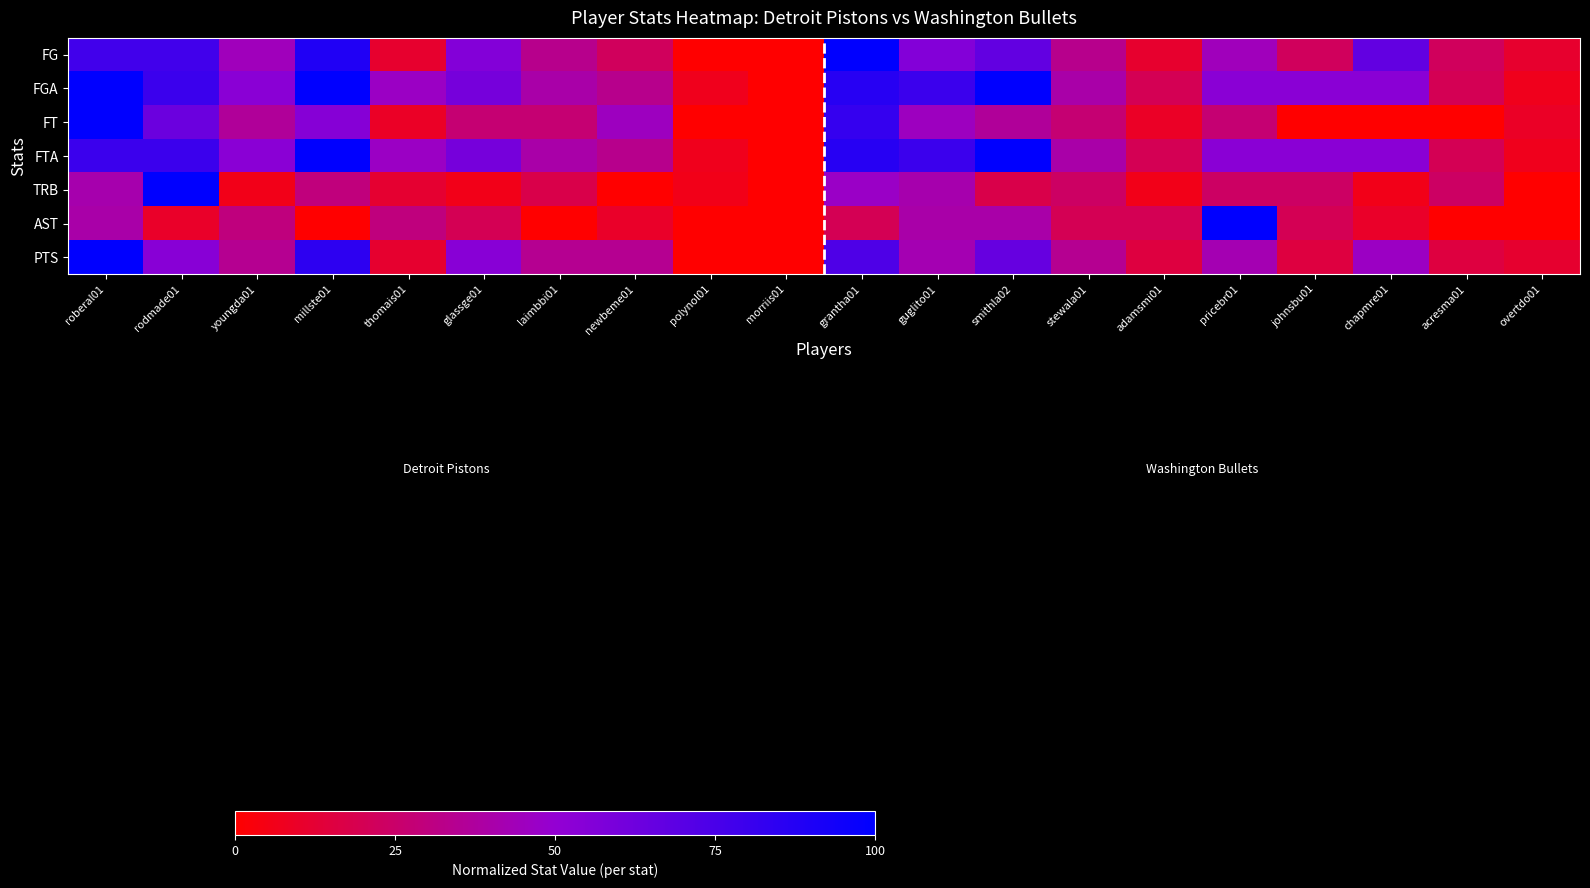

Reading right to left, list all the values displayed in this chart.

FG: overtdo01=11.1	acresma01=22.2	chapmre01=66.7	johnsbu01=22.2	pricebr01=44.4	adamsmi01=11.1	stewala01=33.3	smithla02=66.7	guglito01=55.6	grantha01=100.0	morriis01=0.0	polynol01=0.0	newbeme01=22.2	laimbbi01=33.3	glassge01=55.6	thomais01=11.1	millste01=88.9	youngda01=44.4	rodmade01=77.8	roberal01=77.8
FGA: overtdo01=6.7	acresma01=20.0	chapmre01=53.3	johnsbu01=53.3	pricebr01=53.3	adamsmi01=20.0	stewala01=40.0	smithla02=100.0	guglito01=80.0	grantha01=86.7	morriis01=0.0	polynol01=6.7	newbeme01=33.3	laimbbi01=40.0	glassge01=60.0	thomais01=46.7	millste01=100.0	youngda01=53.3	rodmade01=80.0	roberal01=100.0
FT: overtdo01=9.1	acresma01=0.0	chapmre01=0.0	johnsbu01=0.0	pricebr01=27.3	adamsmi01=9.1	stewala01=27.3	smithla02=36.4	guglito01=45.5	grantha01=81.8	morriis01=0.0	polynol01=0.0	newbeme01=45.5	laimbbi01=27.3	glassge01=27.3	thomais01=9.1	millste01=54.5	youngda01=36.4	rodmade01=63.6	roberal01=100.0
FTA: overtdo01=6.7	acresma01=20.0	chapmre01=53.3	johnsbu01=53.3	pricebr01=53.3	adamsmi01=20.0	stewala01=40.0	smithla02=100.0	guglito01=80.0	grantha01=86.7	morriis01=0.0	polynol01=6.7	newbeme01=33.3	laimbbi01=40.0	glassge01=60.0	thomais01=46.7	millste01=100.0	youngda01=53.3	rodmade01=80.0	roberal01=80.0
TRB: overtdo01=0.0	acresma01=23.5	chapmre01=5.9	johnsbu01=23.5	pricebr01=23.5	adamsmi01=5.9	stewala01=23.5	smithla02=17.6	guglito01=41.2	grantha01=47.1	morriis01=0.0	polynol01=5.9	newbeme01=0.0	laimbbi01=17.6	glassge01=5.9	thomais01=11.8	millste01=29.4	youngda01=5.9	rodmade01=100.0	roberal01=41.2
AST: overtdo01=0.0	acresma01=0.0	chapmre01=10.0	johnsbu01=20.0	pricebr01=100.0	adamsmi01=20.0	stewala01=20.0	smithla02=40.0	guglito01=40.0	grantha01=20.0	morriis01=0.0	polynol01=0.0	newbeme01=10.0	laimbbi01=0.0	glassge01=20.0	thomais01=30.0	millste01=0.0	youngda01=30.0	rodmade01=10.0	roberal01=40.0
PTS: overtdo01=11.5	acresma01=15.4	chapmre01=46.2	johnsbu01=15.4	pricebr01=42.3	adamsmi01=15.4	stewala01=34.6	smithla02=65.4	guglito01=42.3	grantha01=73.1	morriis01=0.0	polynol01=0.0	newbeme01=34.6	laimbbi01=34.6	glassge01=53.8	thomais01=11.5	millste01=84.6	youngda01=34.6	rodmade01=53.8	roberal01=100.0